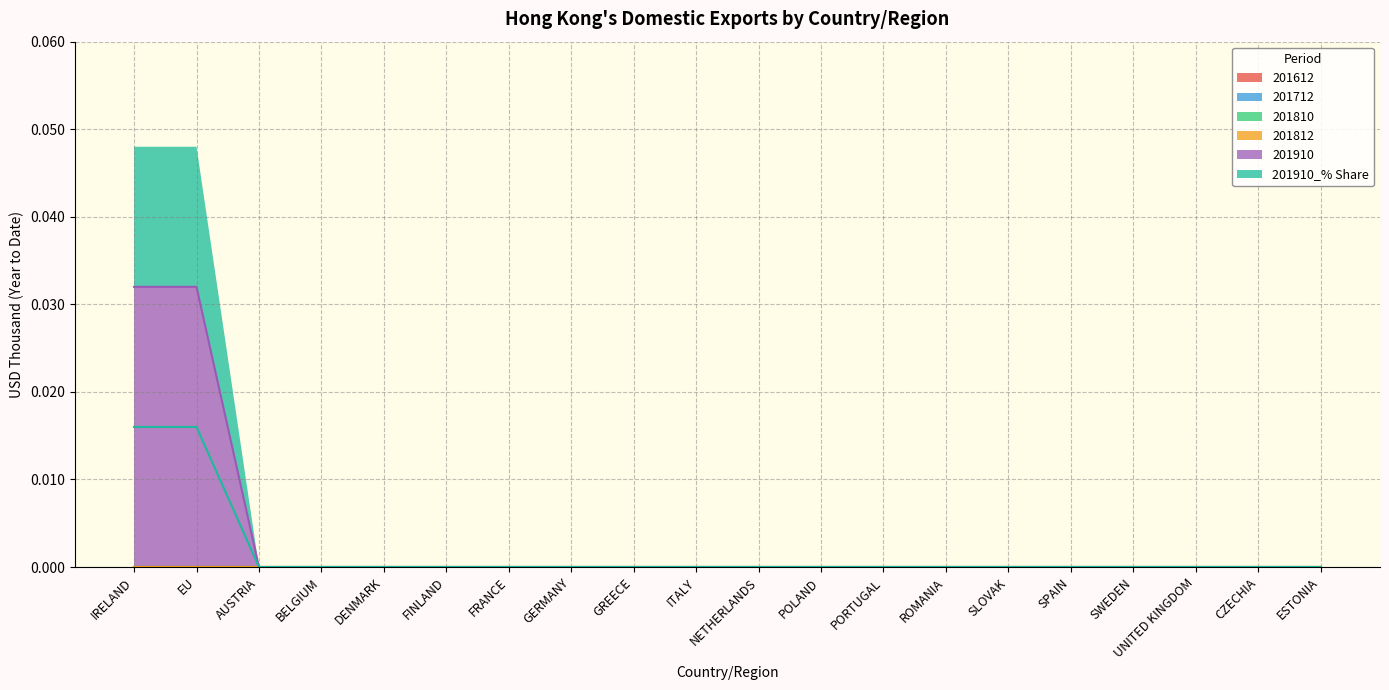

What position from the left is FINLAND?

6